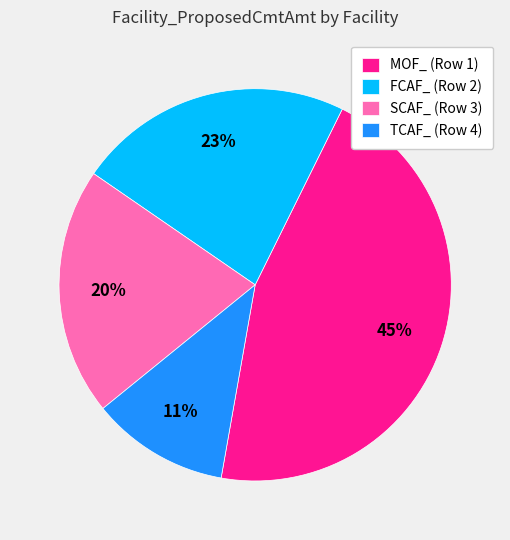

The MOF_ (Row 1) slice represents 45% of the pie. True or false?

True